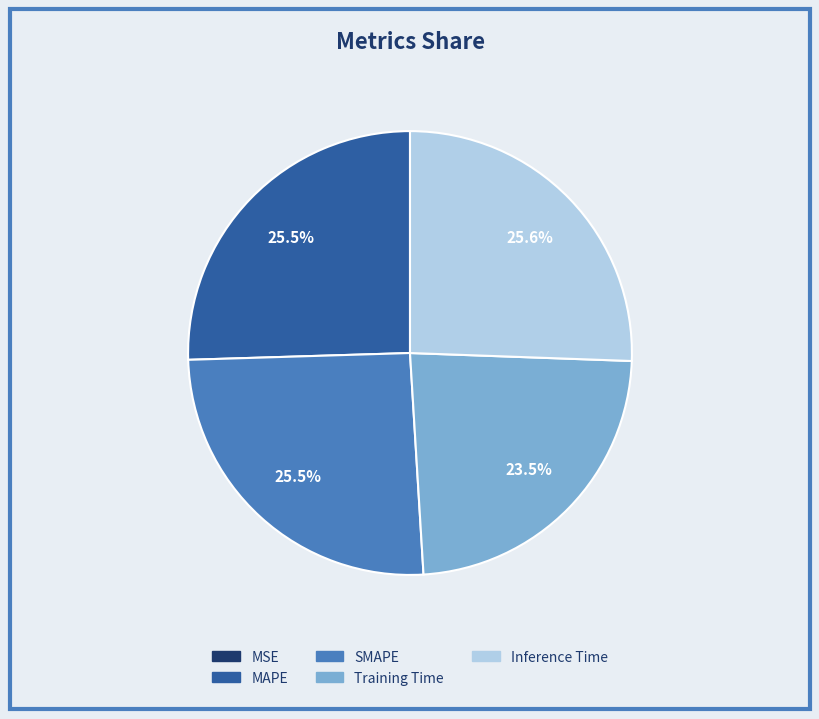

Which has a higher value, Training Time or MAPE?

MAPE